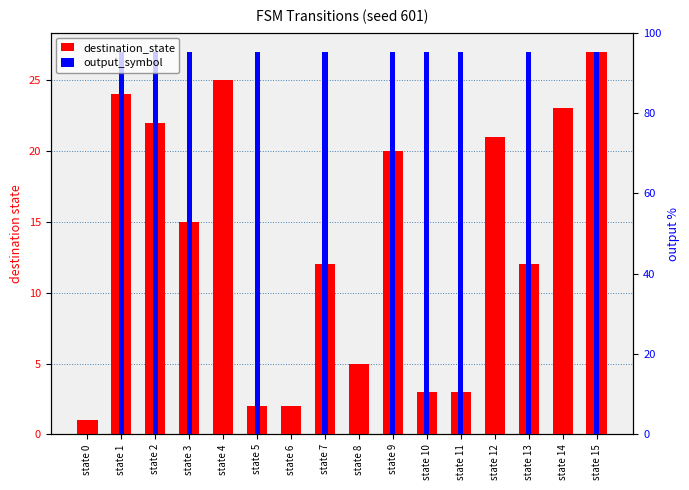

Between state 2 and state 15, which series saw the biggest shift?

destination_state